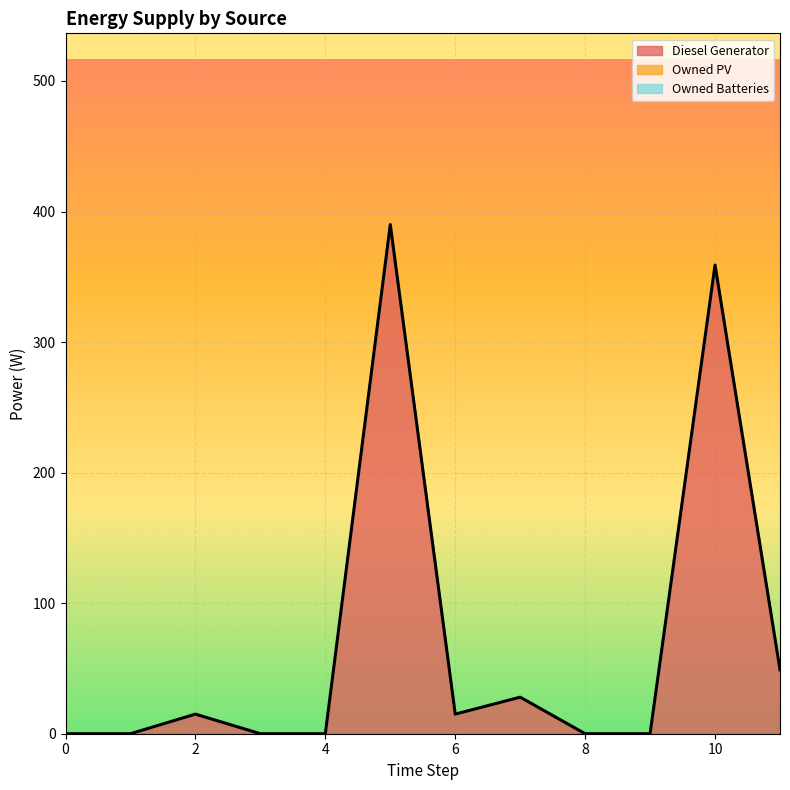

List the series in order of their peak value, lowest first.

Owned PV, Owned Batteries, Diesel Generator